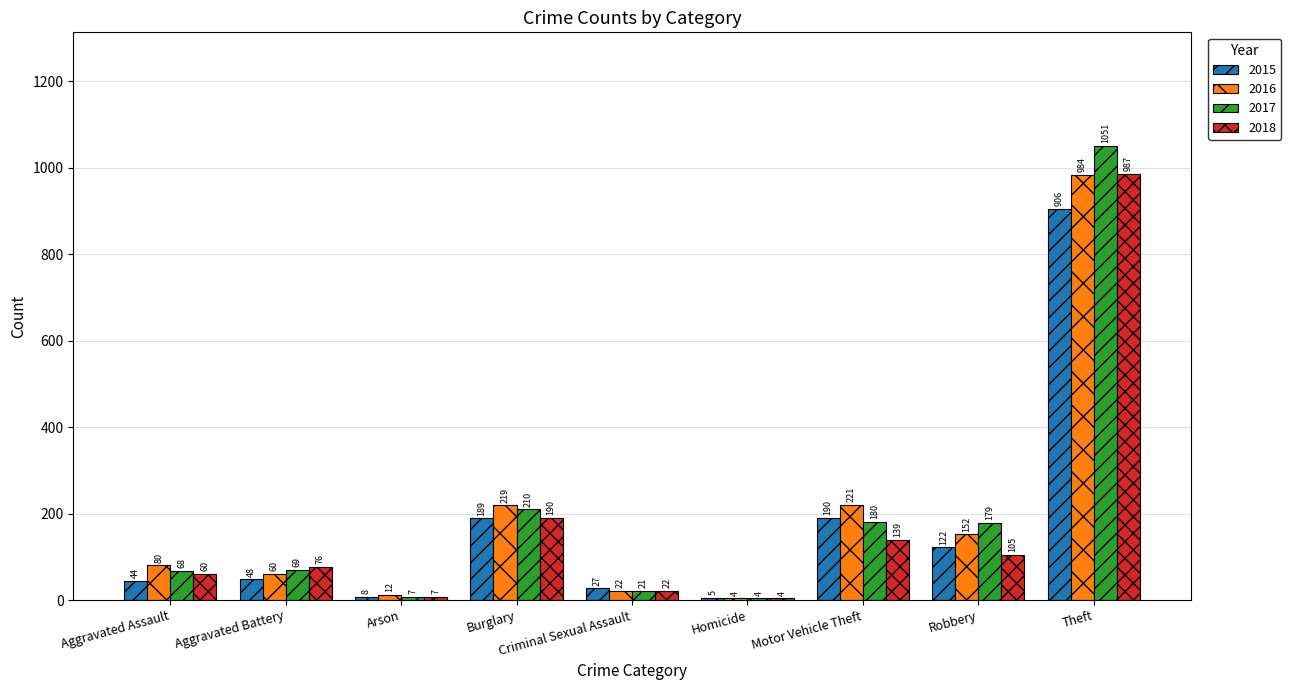

List the series in order of their peak value, highest first.

2017, 2018, 2016, 2015